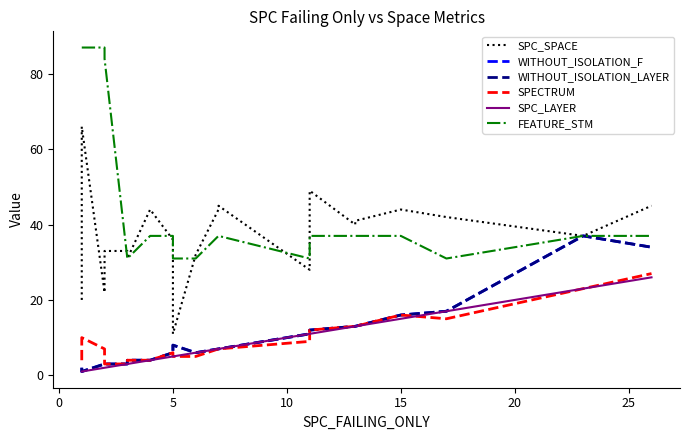

Rank the series by their maximum value, from lowest to highest.

SPC_LAYER, SPECTRUM, WITHOUT_ISOLATION_F, WITHOUT_ISOLATION_LAYER, SPC_SPACE, FEATURE_STM